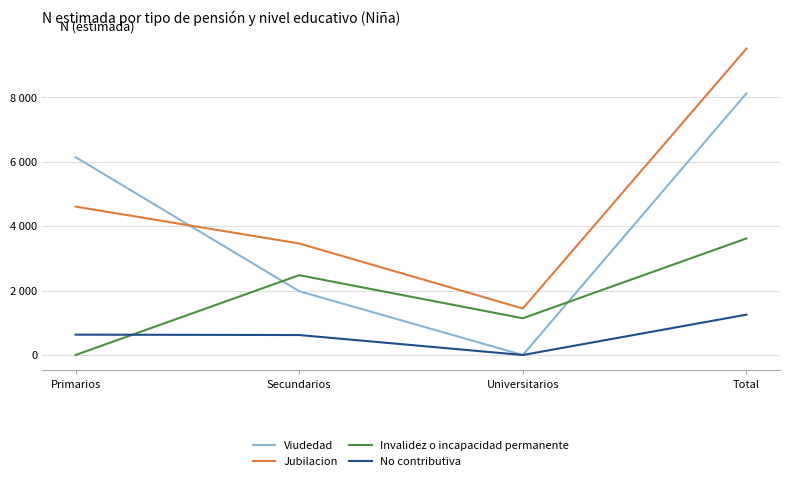

At how many categories does at least one series exceed 485?

4